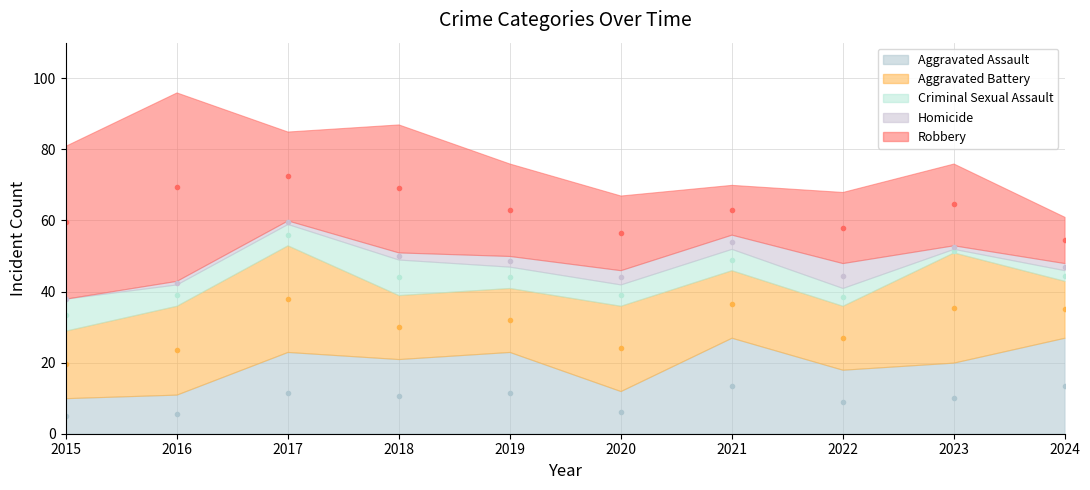

True or false: Homicide has more than 0 interior local peaks.

True